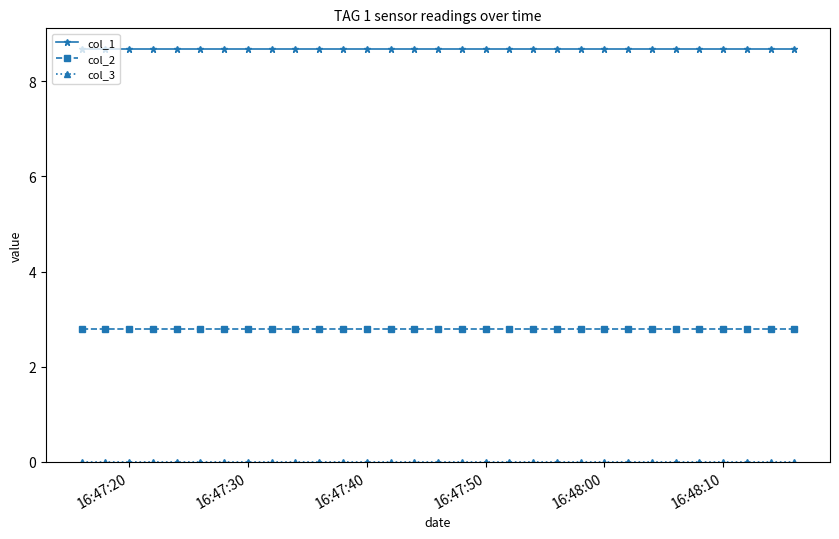

At how many categories does at least one series exceed 4?

31